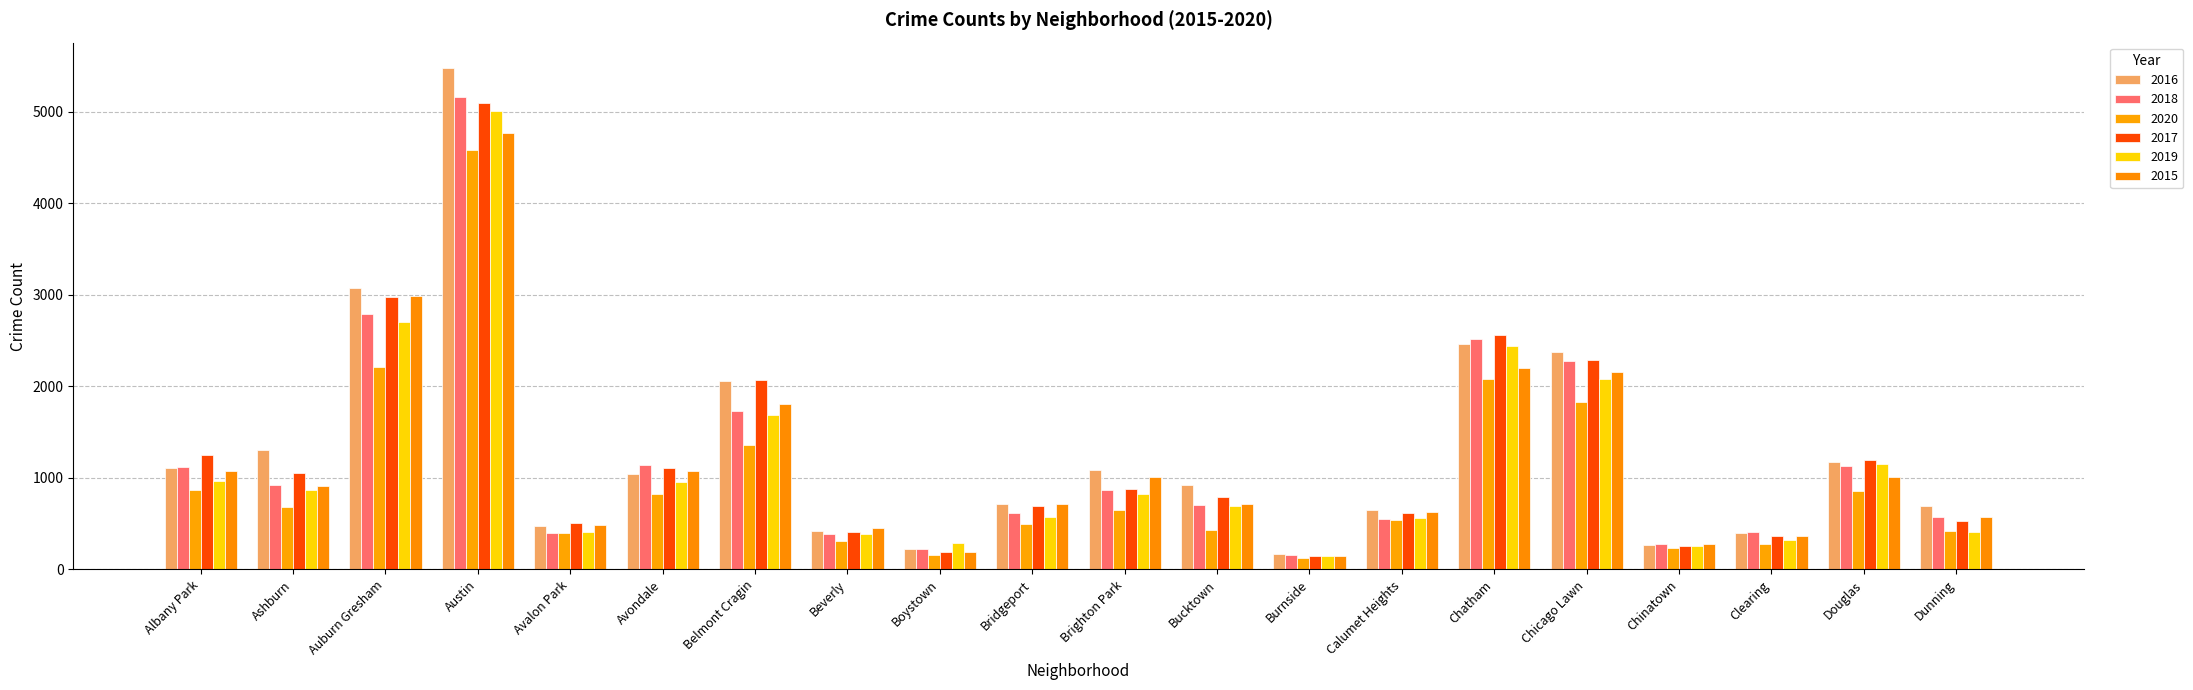

Which has a higher value, Albany Park or Ashburn?

Ashburn